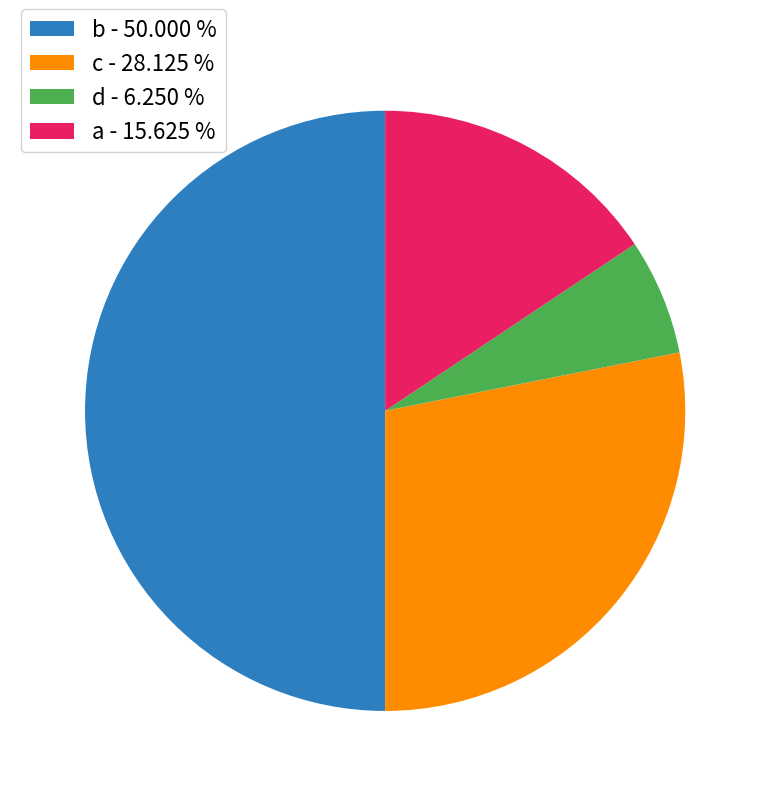

What is the ratio of the value at a to the value at b?

0.3